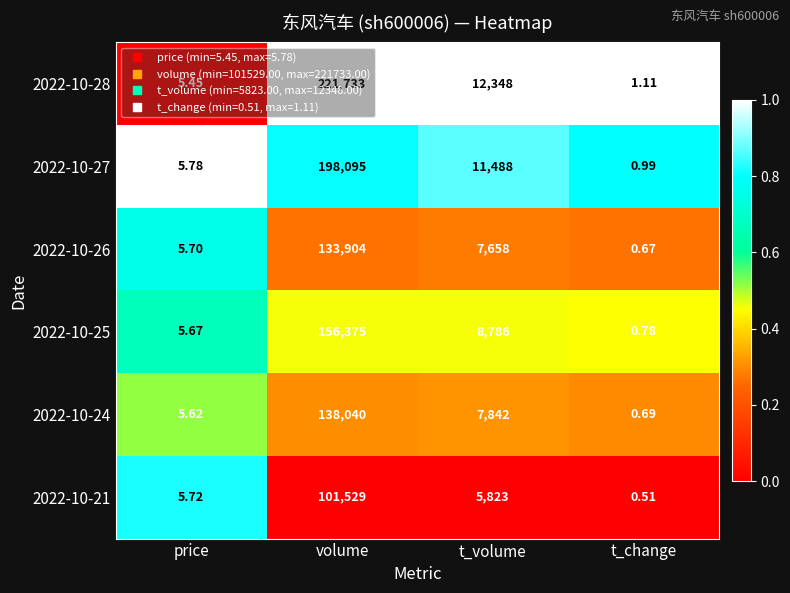

List the labels in order of 2022-10-27 value, largest first.

volume, t_volume, price, t_change